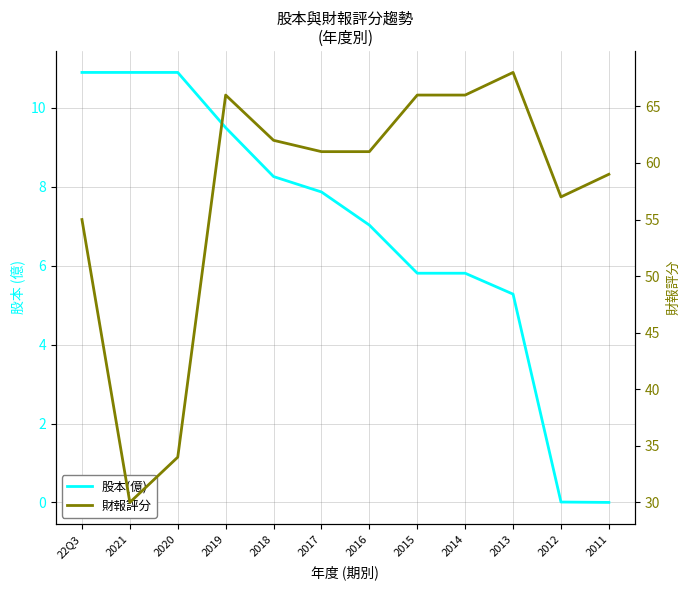

Does the chart display data point markers on the line(s)?

No